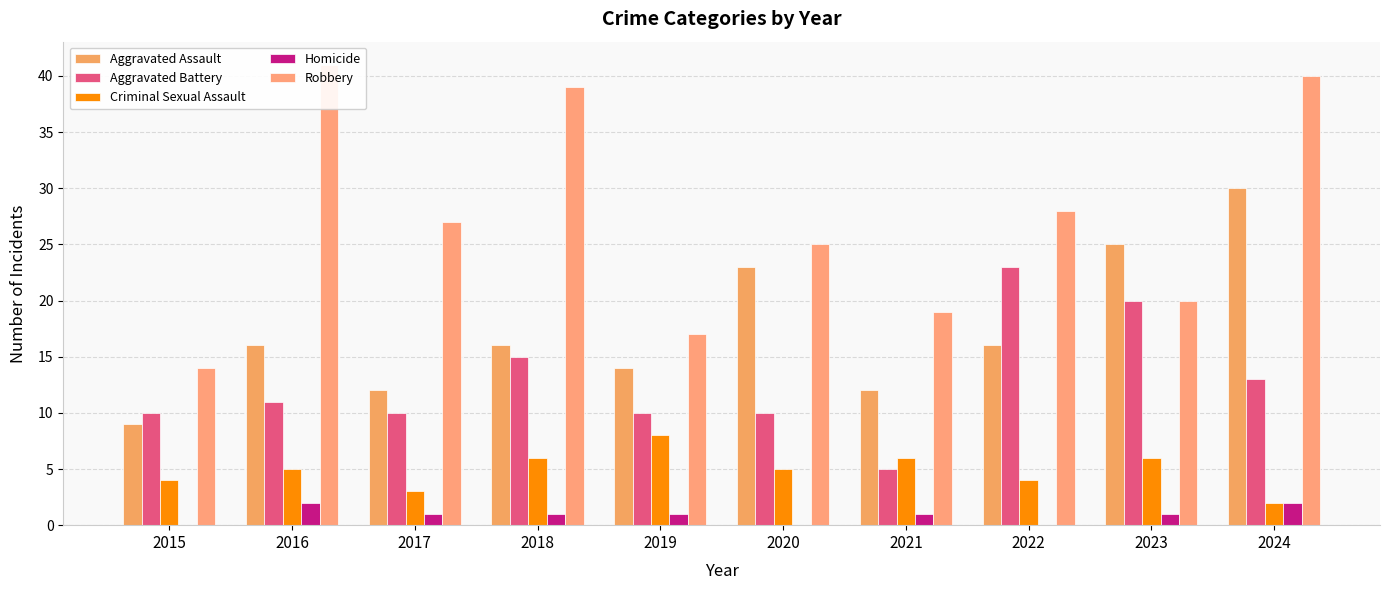

Reading right to left, transcribe all the data shown in this chart.

Aggravated Assault: 2024=30	2023=25	2022=16	2021=12	2020=23	2019=14	2018=16	2017=12	2016=16	2015=9
Aggravated Battery: 2024=13	2023=20	2022=23	2021=5	2020=10	2019=10	2018=15	2017=10	2016=11	2015=10
Criminal Sexual Assault: 2024=2	2023=6	2022=4	2021=6	2020=5	2019=8	2018=6	2017=3	2016=5	2015=4
Homicide: 2024=2	2023=1	2022=0	2021=1	2020=0	2019=1	2018=1	2017=1	2016=2	2015=0
Robbery: 2024=40	2023=20	2022=28	2021=19	2020=25	2019=17	2018=39	2017=27	2016=41	2015=14